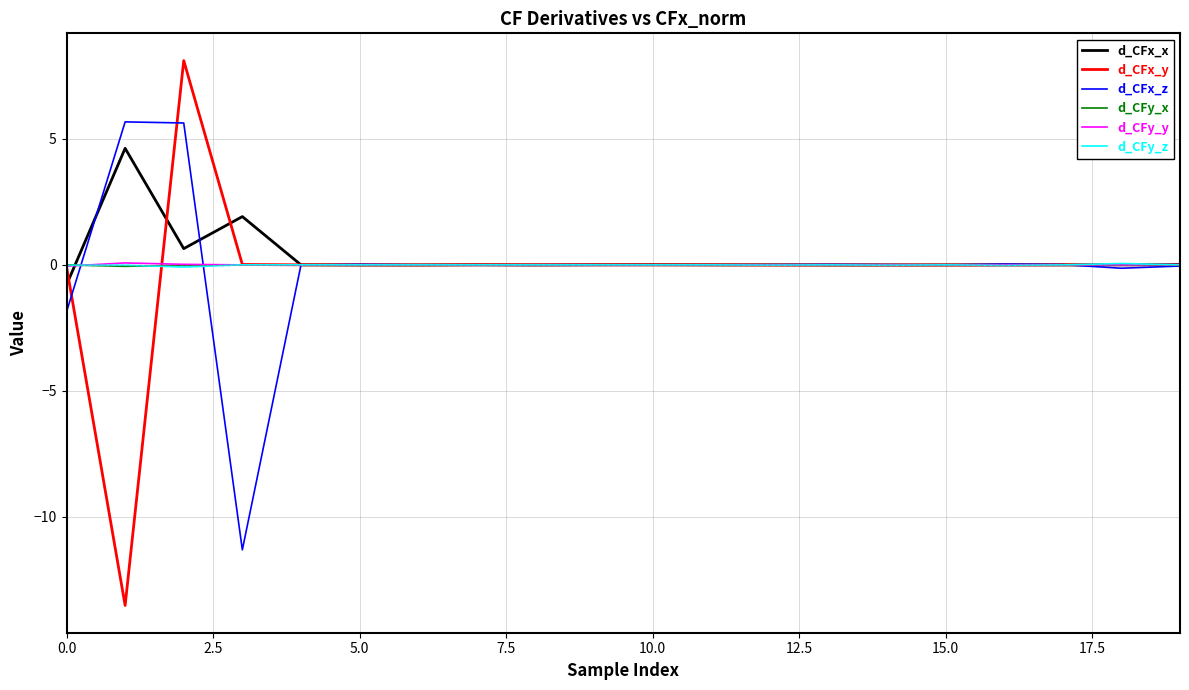

What is the highest value of the d_CFx_y series?

8.1